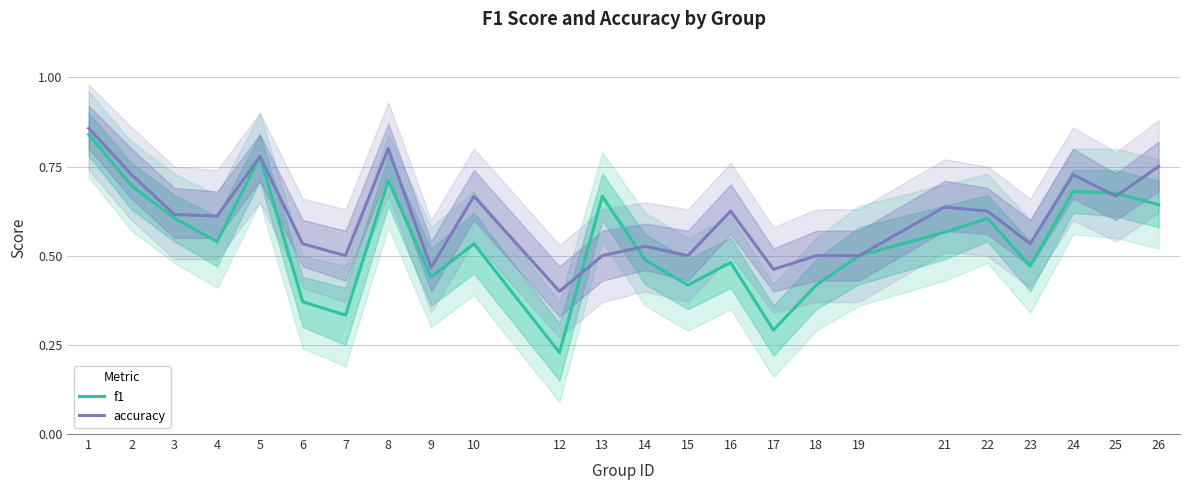

In accuracy, how many points are lower than both neighbors (excluding endpoints)?

8